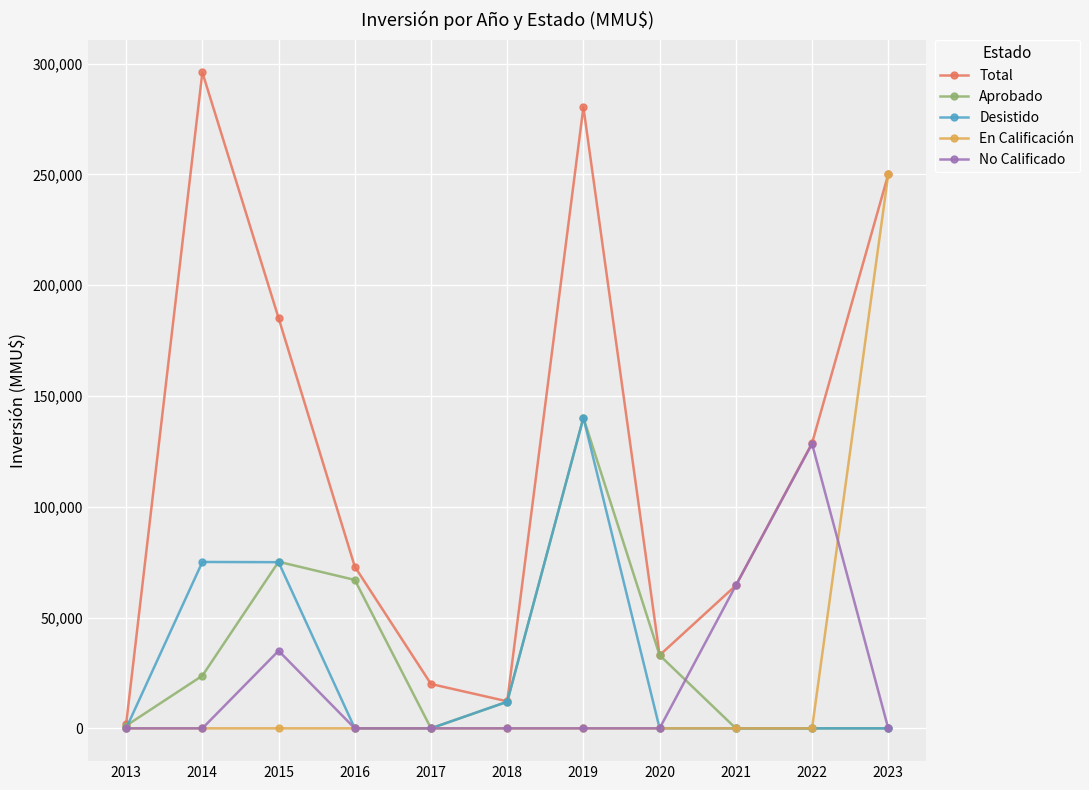

How many lines are shown in the chart?

5